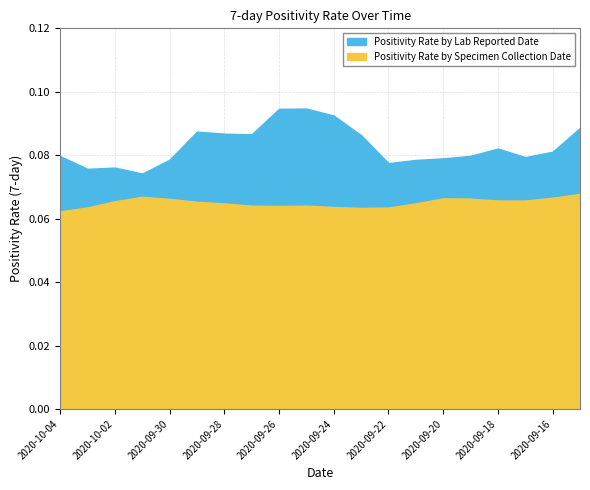

How many lines are shown in the chart?

2